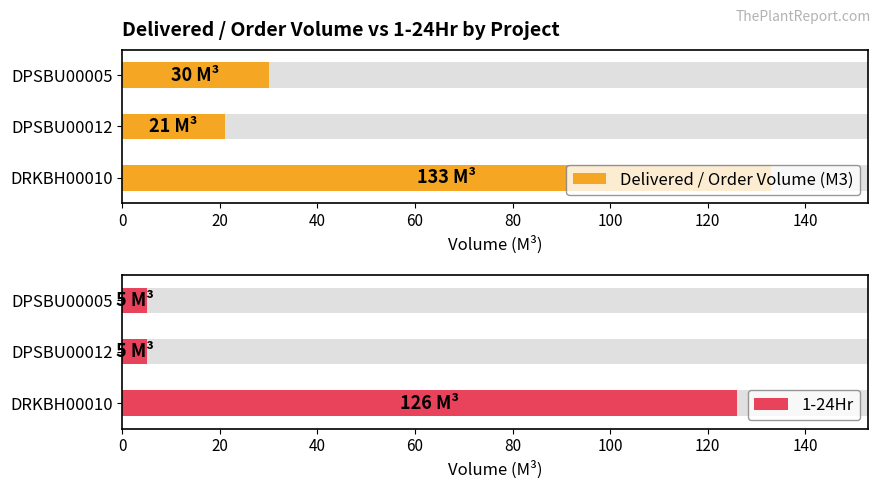

True or false: Delivered / Order Volume (M3) has a value of 13 at 20.

False